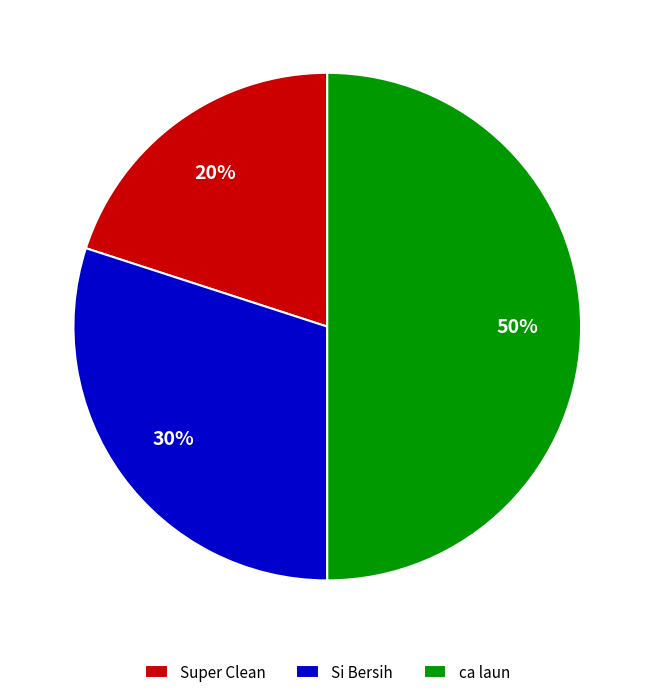

What percentage is the ca laun slice, to the nearest percent?

50%